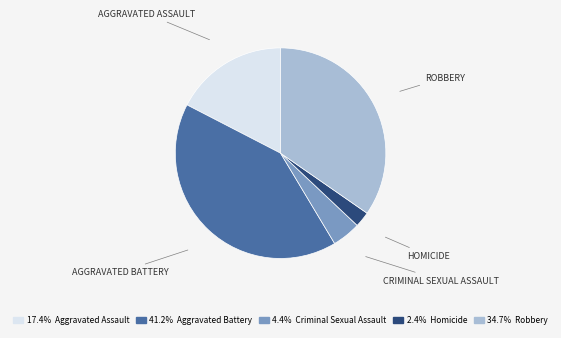

Is there a majority slice in this chart?

No